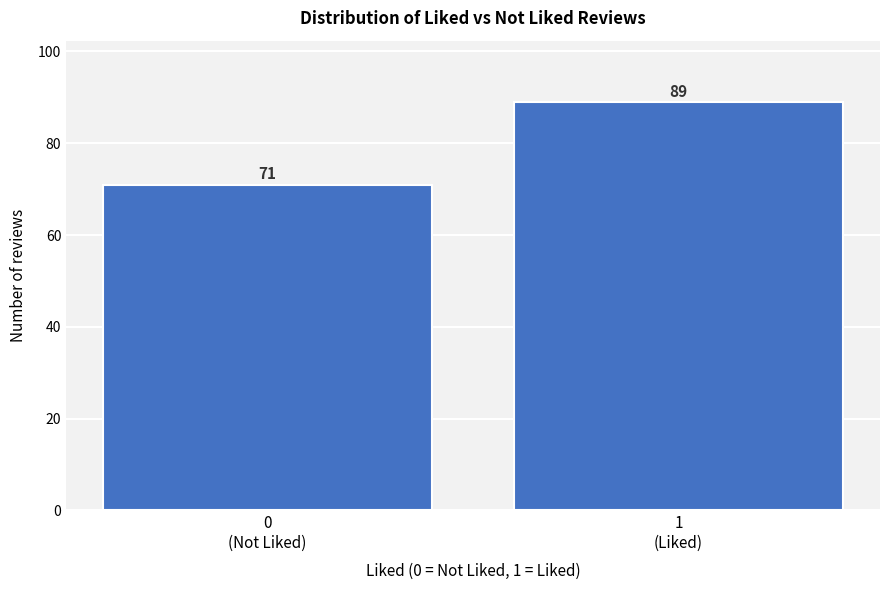

Reading left to right, what are all the values shown in this chart?

71	89